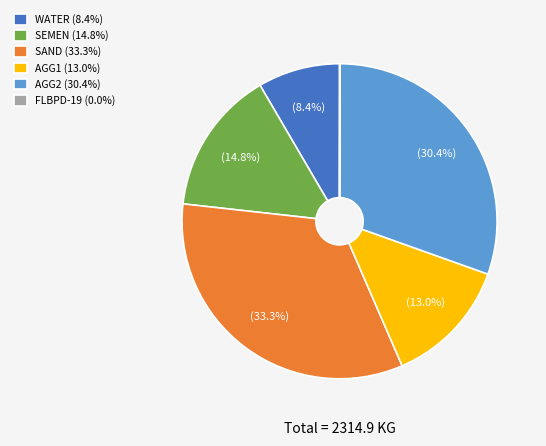

To the nearest percent, what is the difference between the largest and smallest slice percentages?

33%